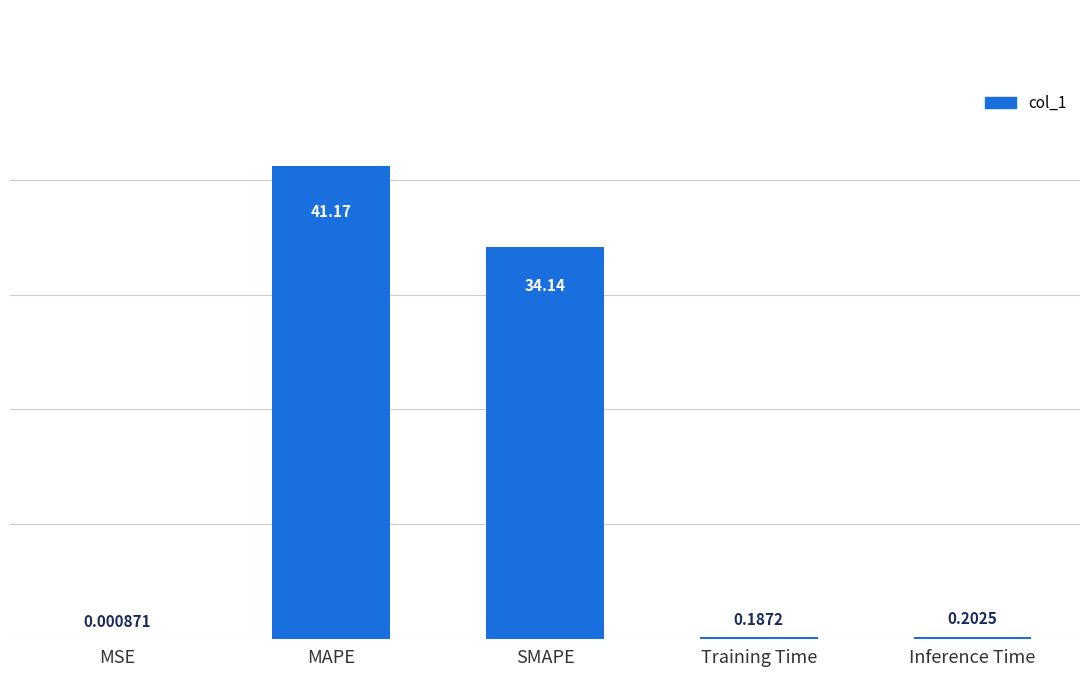

What is the ratio of the value at MAPE to the value at SMAPE?

1.2